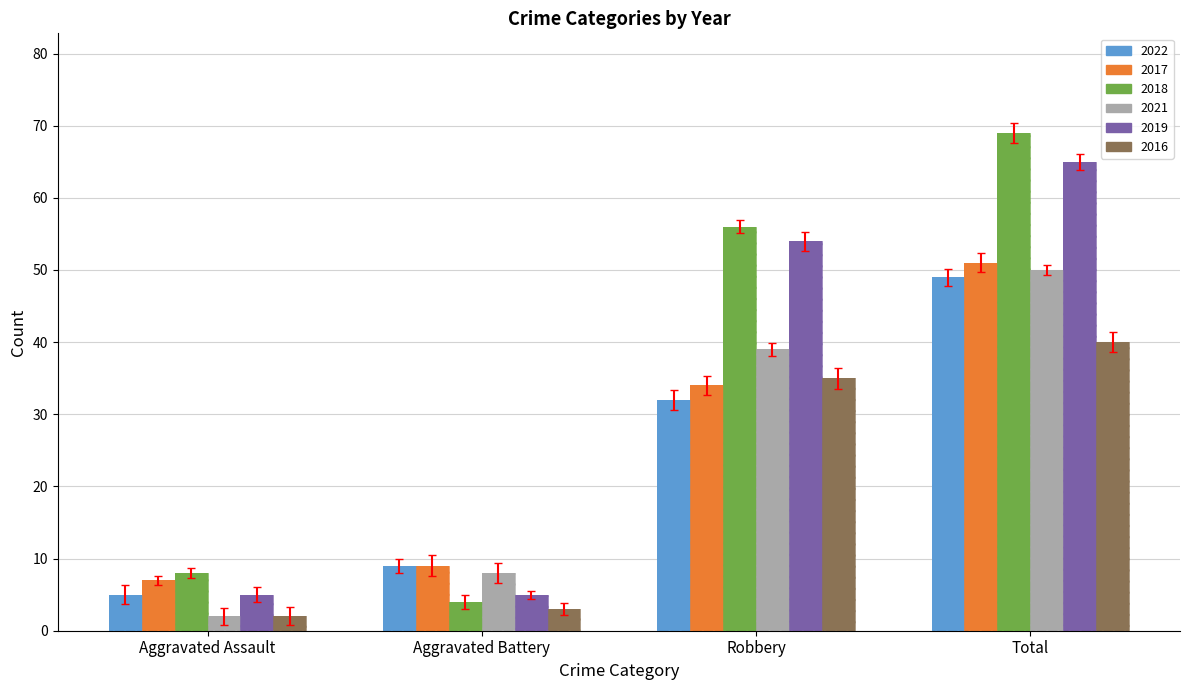

Which series has the widest spread of values?

2018